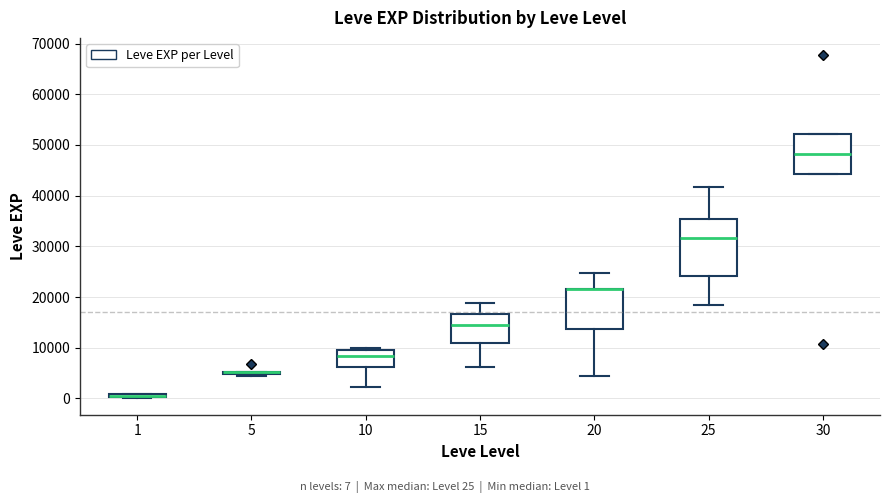

Where does the lower whisker of the box at x = 20 end on the y-axis? The values are not printed on the chart, so give them approximately, as read against the axis.

4000